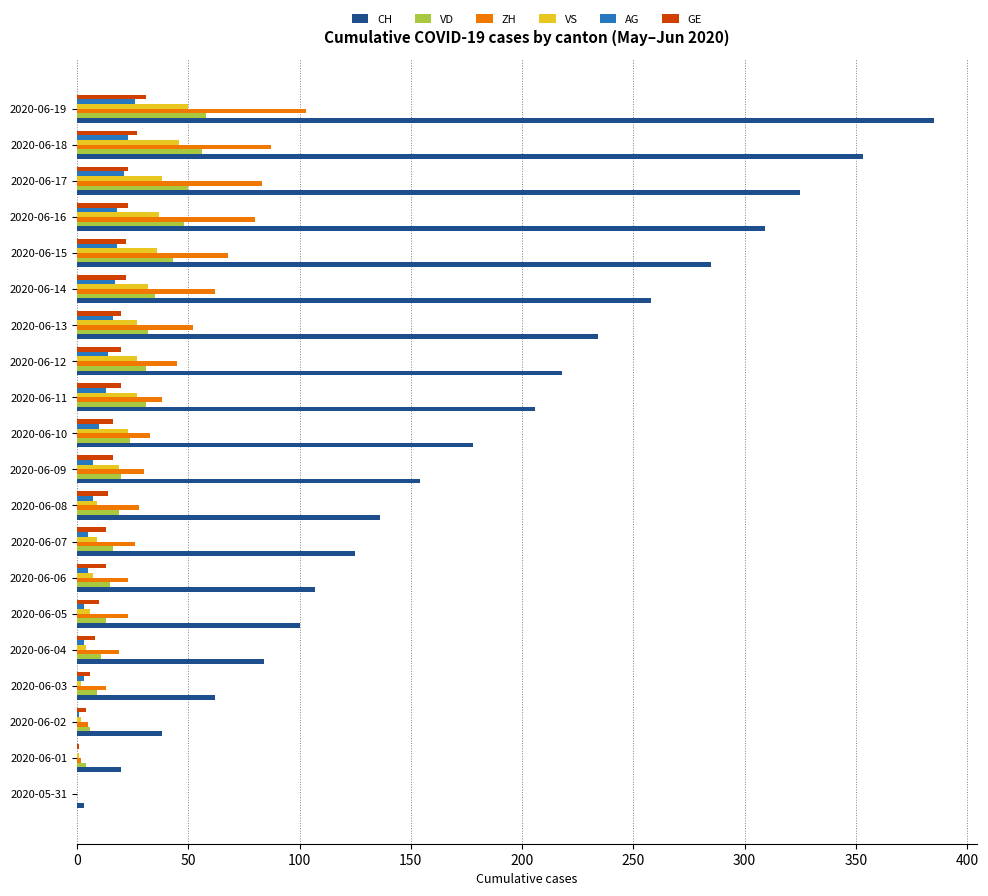

Between 2020-06-01 and 2020-06-12, which series saw the biggest shift?

CH